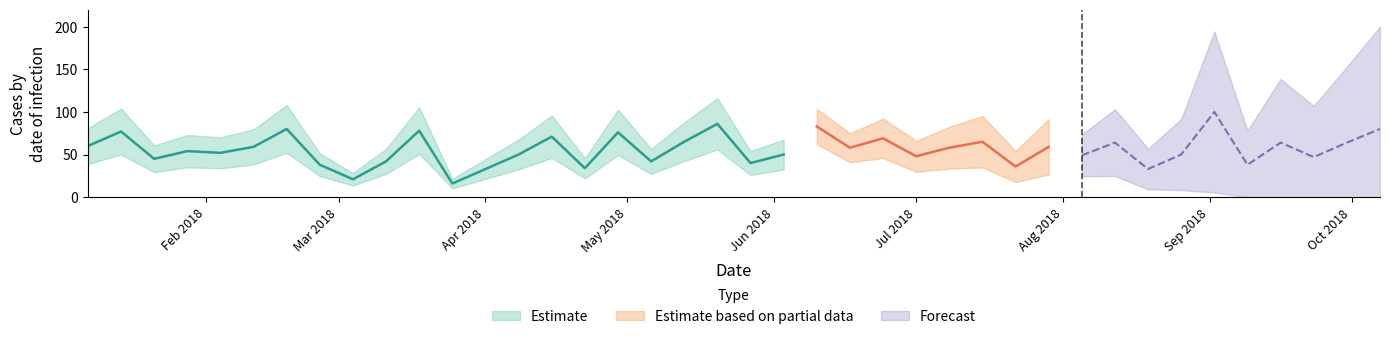

List the labels in order of value, smallest first.

2018-03-25, 2018-03-04, 2018-04-01, 2018-08-19, 2018-04-22, 2018-07-22, 2018-02-25, 2018-09-09, 2018-05-27, 2018-03-11, 2018-05-06, 2018-01-21, 2018-09-23, 2018-07-01, 2018-08-05, 2018-04-08, 2018-06-03, 2018-08-26, 2018-02-04, 2018-01-28, 2018-06-17, 2018-07-08, 2018-02-11, 2018-07-29, 2018-01-07, 2018-08-12, 2018-09-16, 2018-09-30, 2018-05-13, 2018-07-15, 2018-06-24, 2018-04-15, 2018-04-29, 2018-01-14, 2018-03-18, 2018-02-18, 2018-10-07, 2018-06-10, 2018-05-20, 2018-09-02